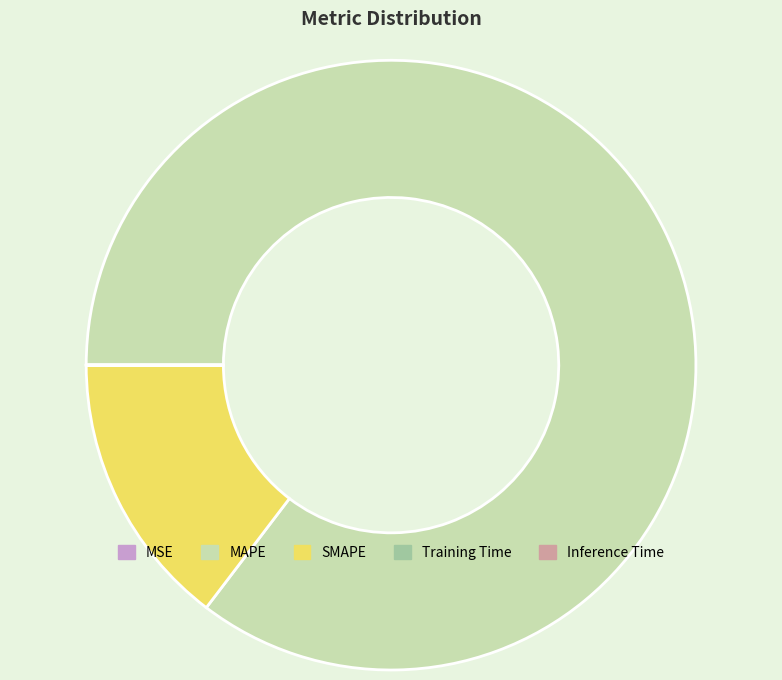

The SMAPE slice represents 1% of the pie. True or false?

False